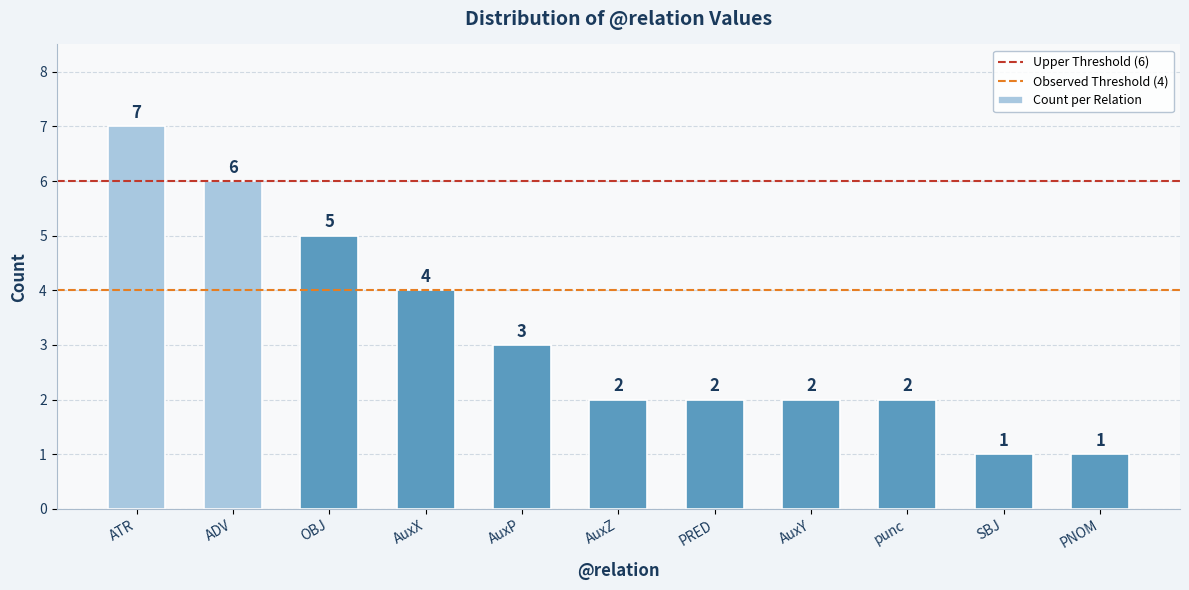

What is the average value?

3